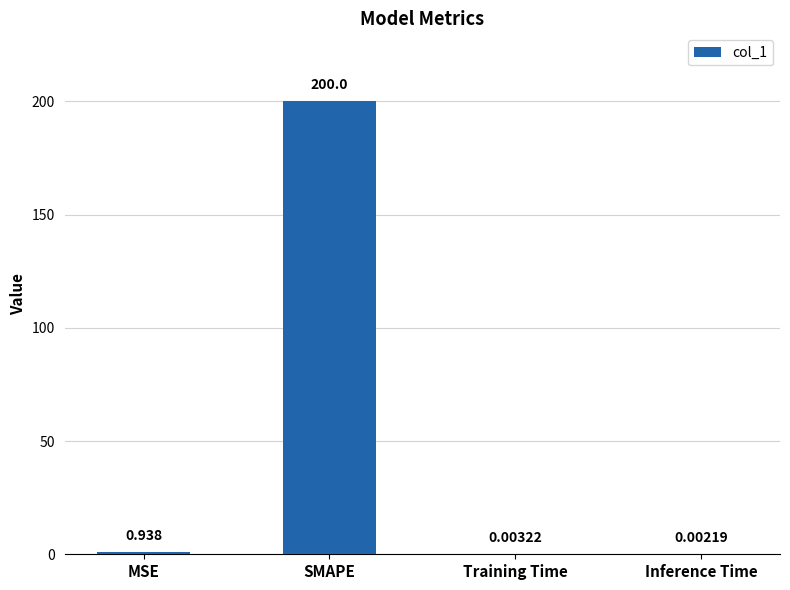

Which category has the highest value across all series?

SMAPE